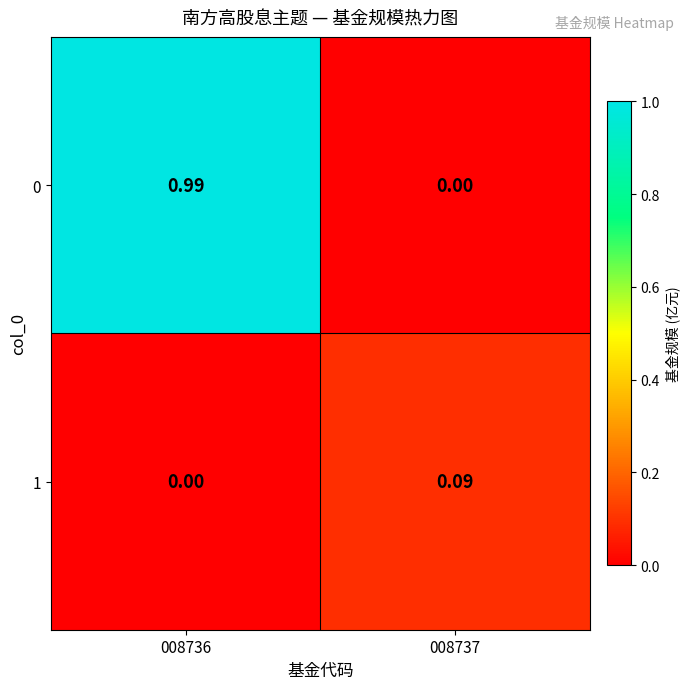

Is the value of 1 at 008737 greater than the value of 0 at 008736?

No